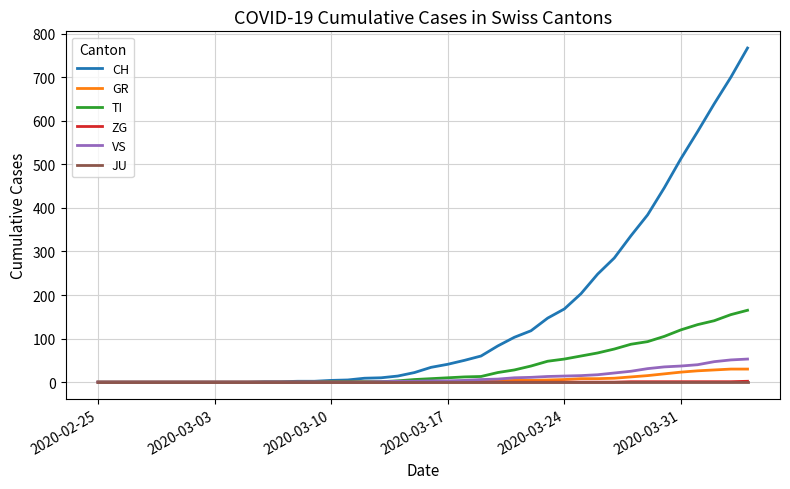

Which series has the largest range (max minus min)?

CH